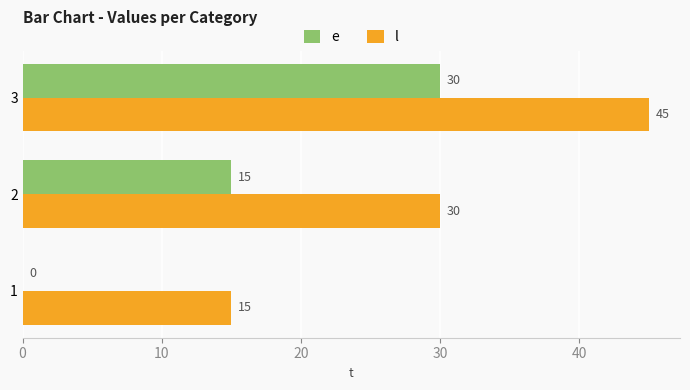

What value does the l series have at 2, to the nearest 10?

30